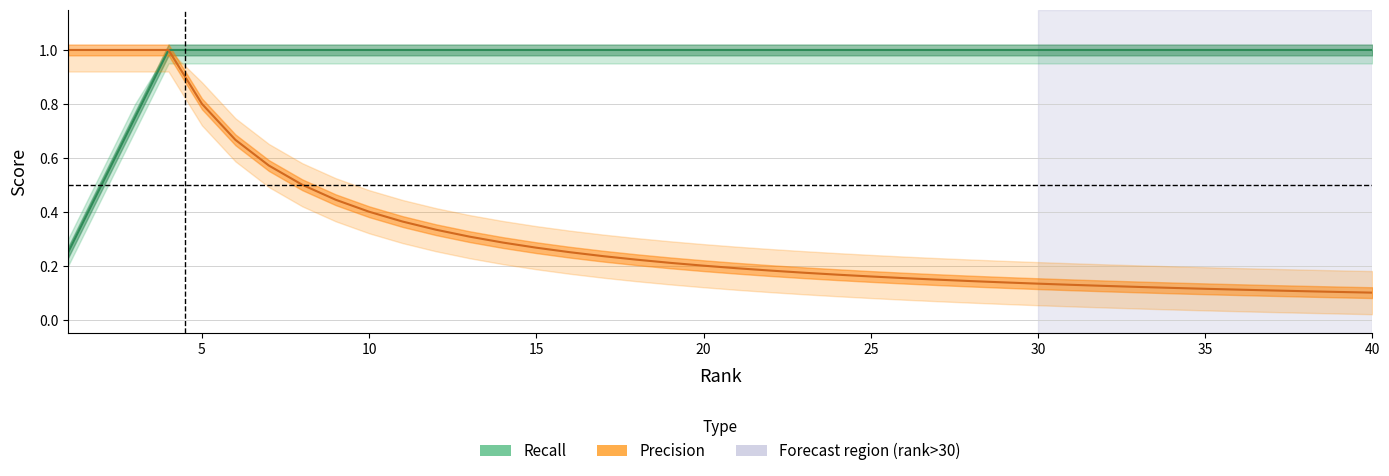

At 25, list the series in order from smallest to largest.

Precision, Recall